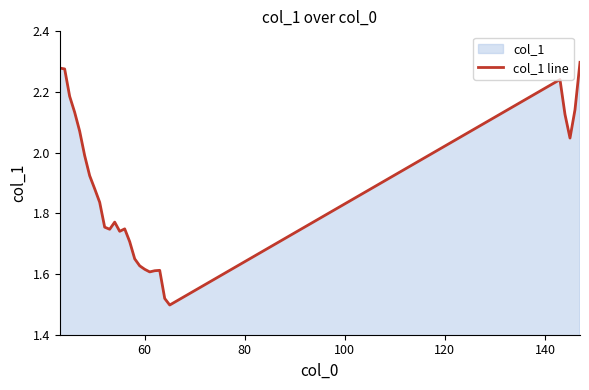

What is the difference between the maximum and minimum values?

0.8